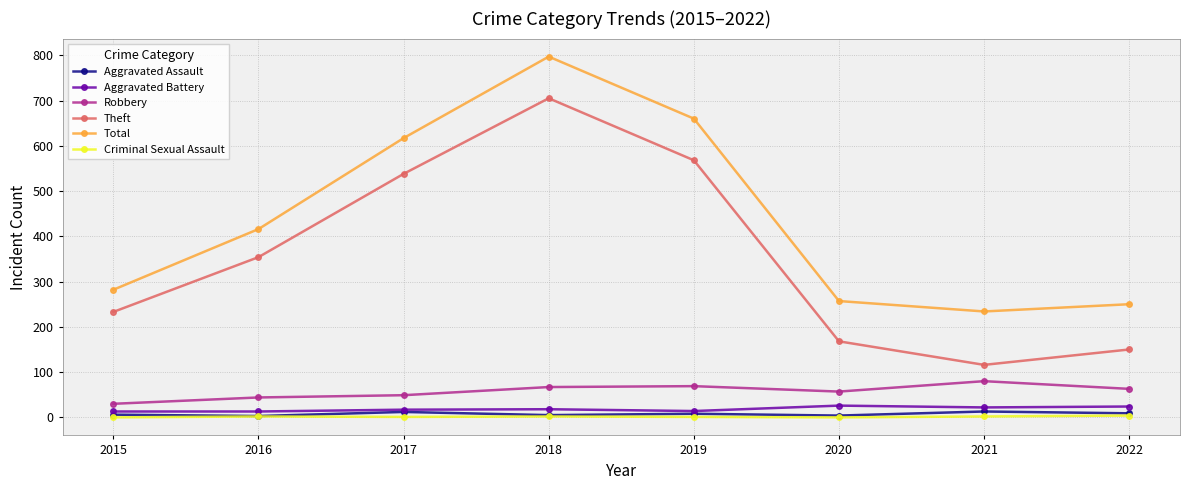

Where is the first local maximum for Total?

2018